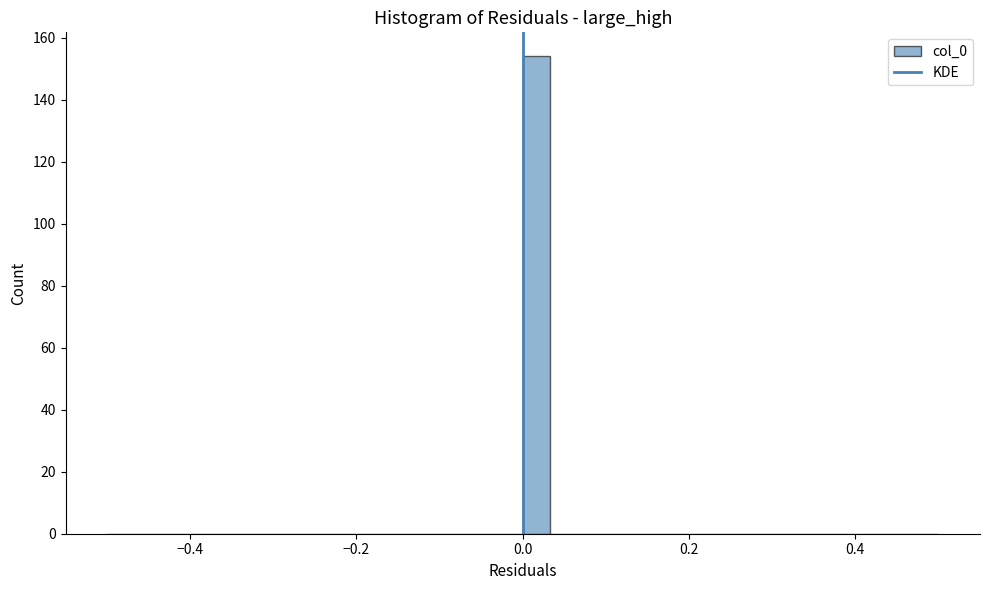

Read against the x-axis, roughly where is the centre of the tallest bar?

0.02